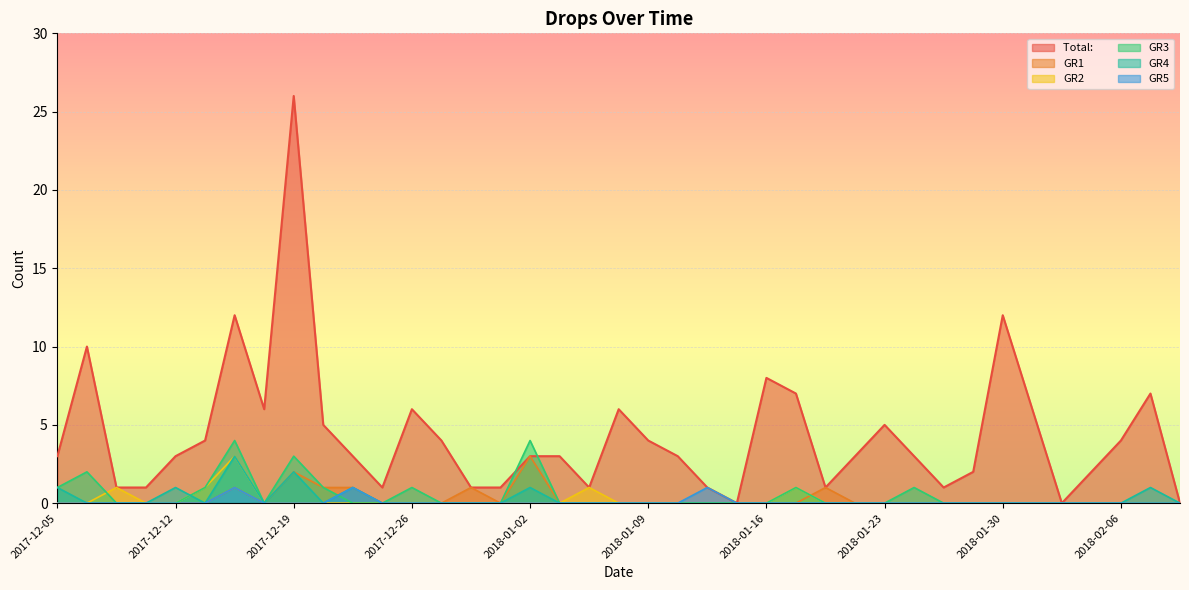

What position from the left is 2018-01-16?

25